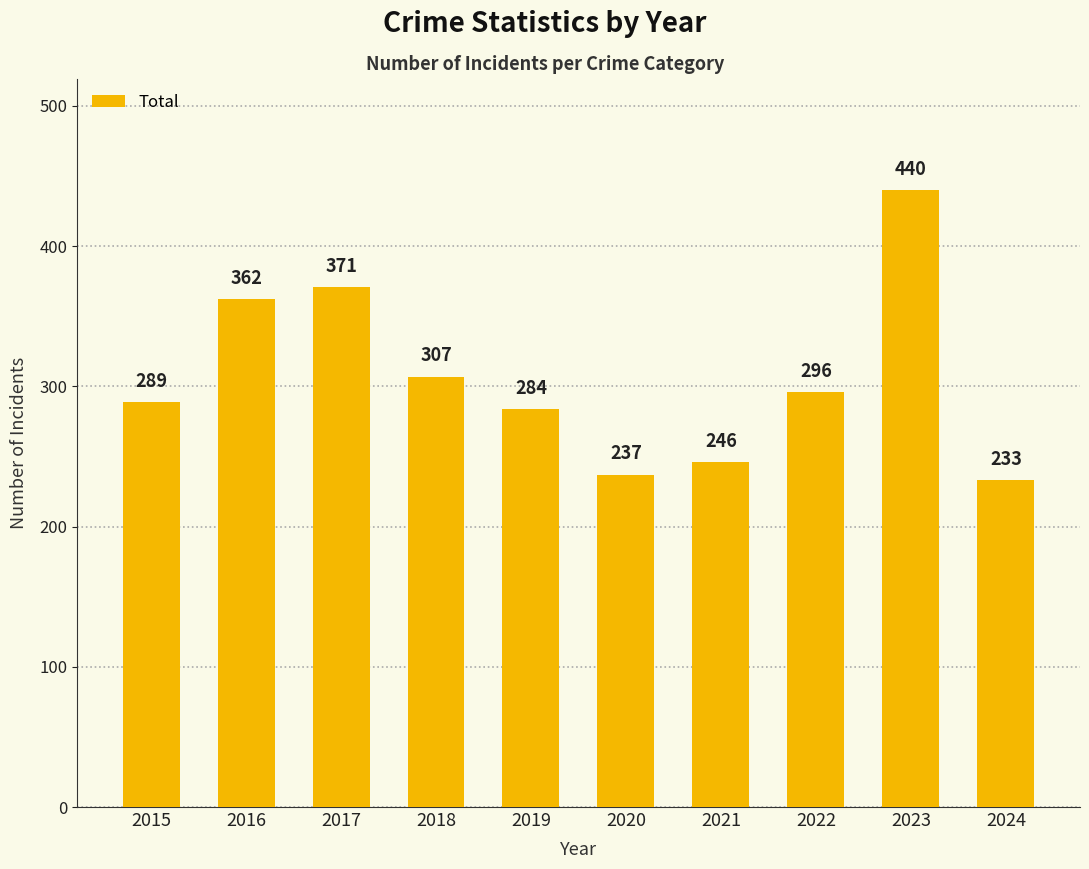

What value does the data have at 2019, to the nearest 5?

285